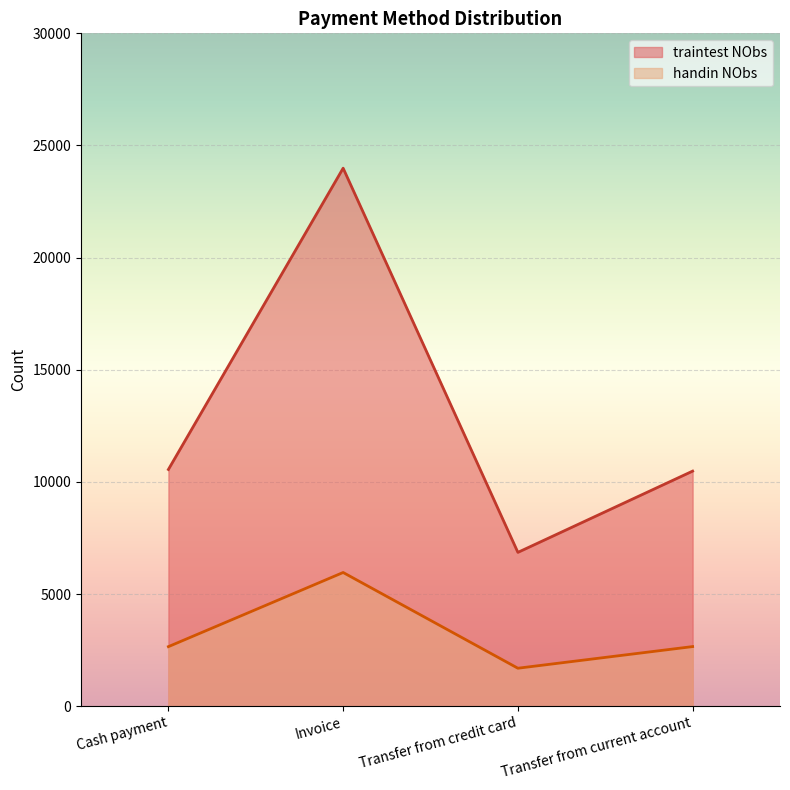

Does the chart display data point markers on the line(s)?

No